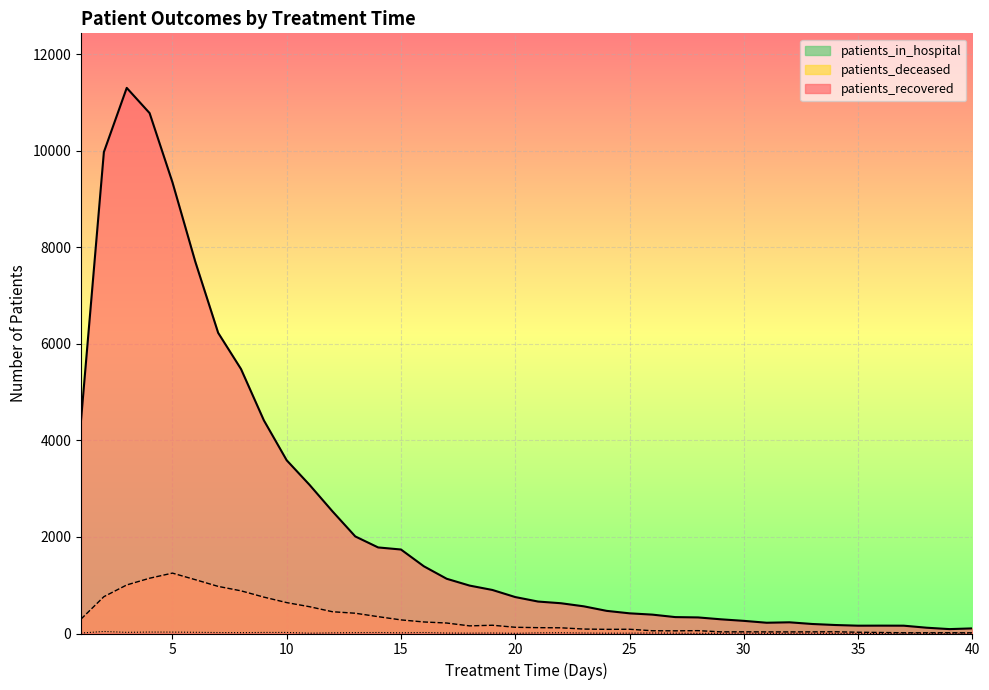

At which label is patients_recovered closest to 5697?

8